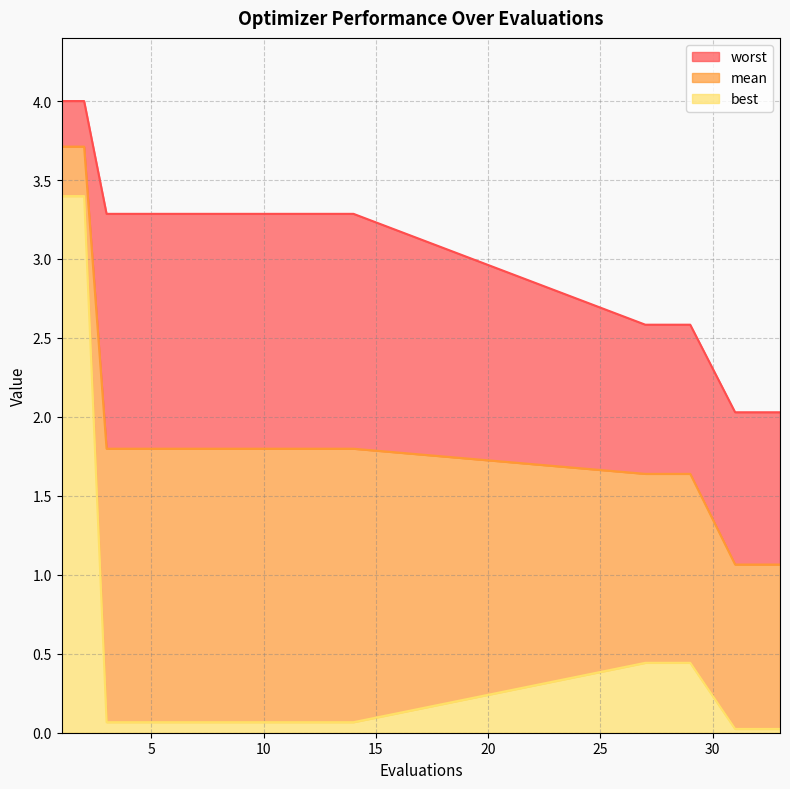

Which has a higher value, 27 or 6?

6